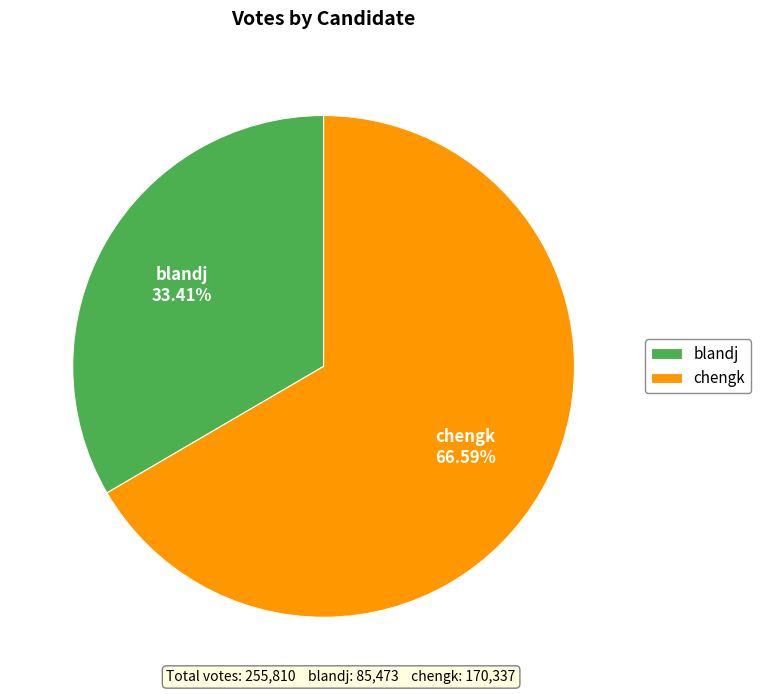

Combined, what portion of the pie is chengk and blandj?

100.0%